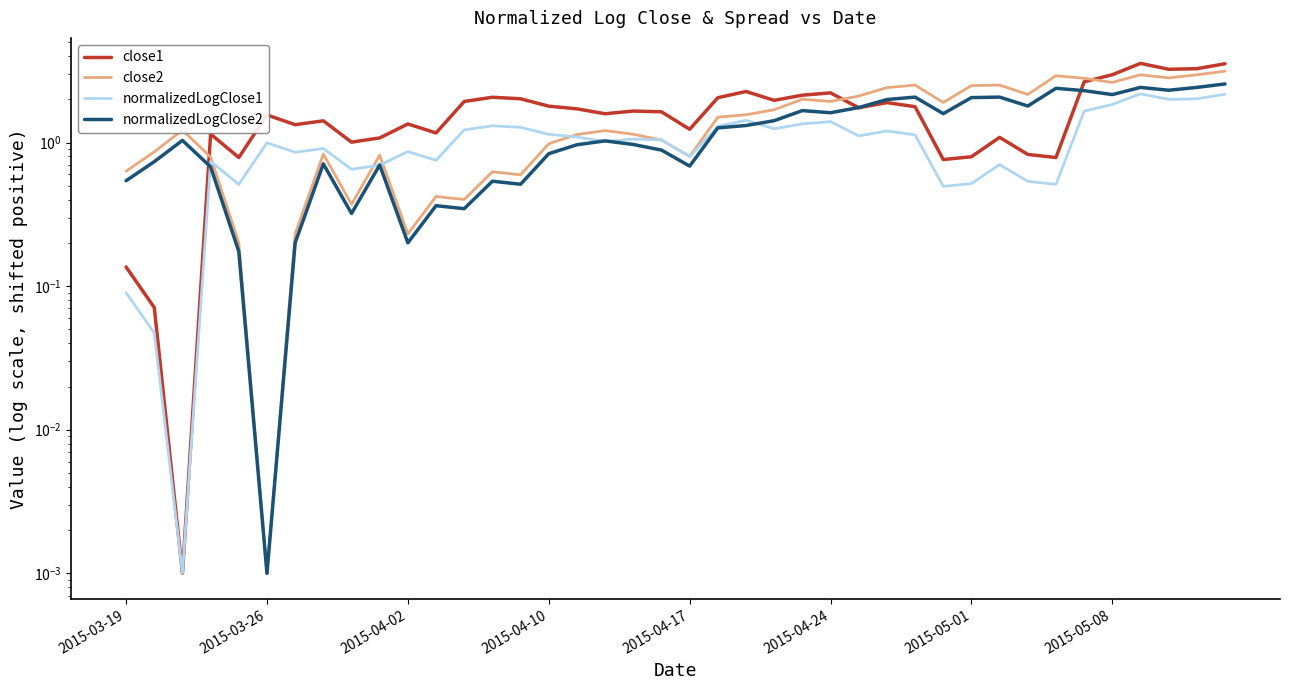

What is the average value of the close2 series?

1.5